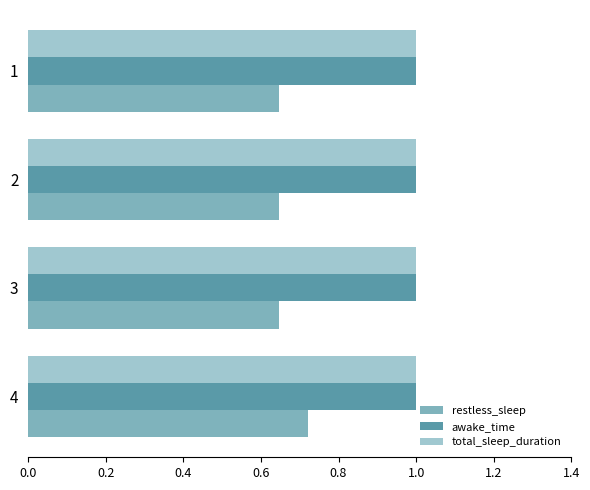

What is the sum of the restless_sleep values at 2 and 1?

1.3